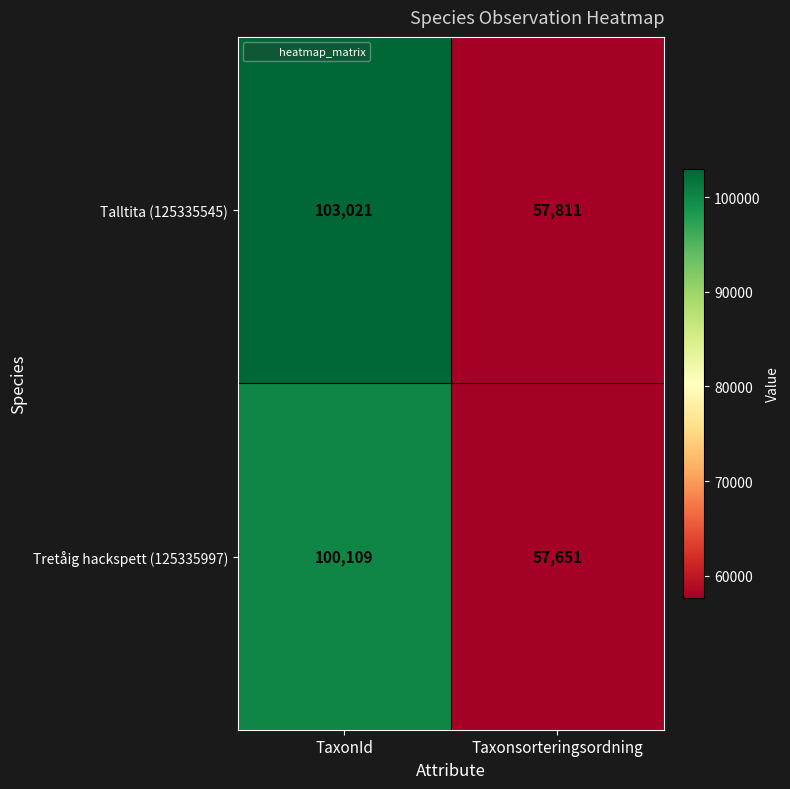

At how many categories does at least one series exceed 85362?

1